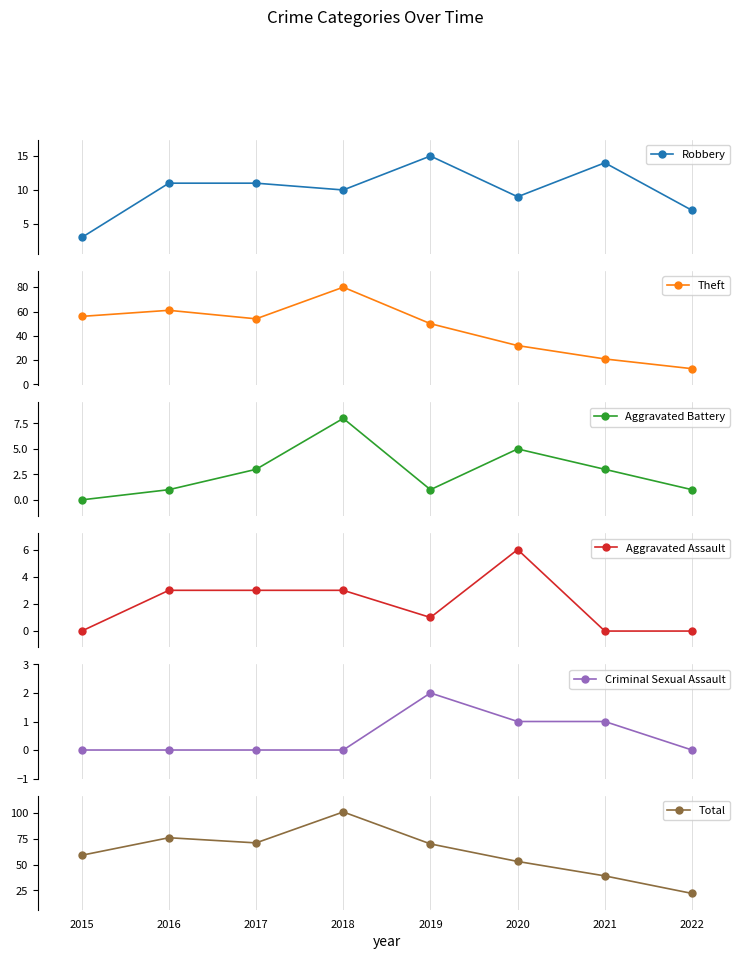

What is the value of the Aggravated Assault point at the 6th from the left?

6